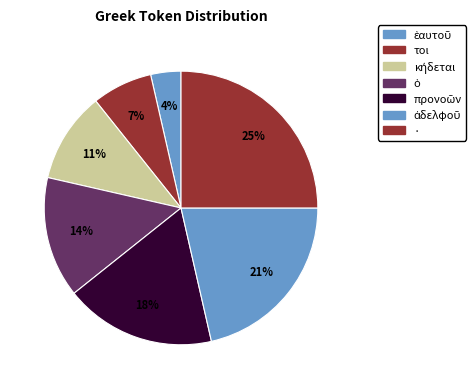

What is the largest slice in the pie chart?

·